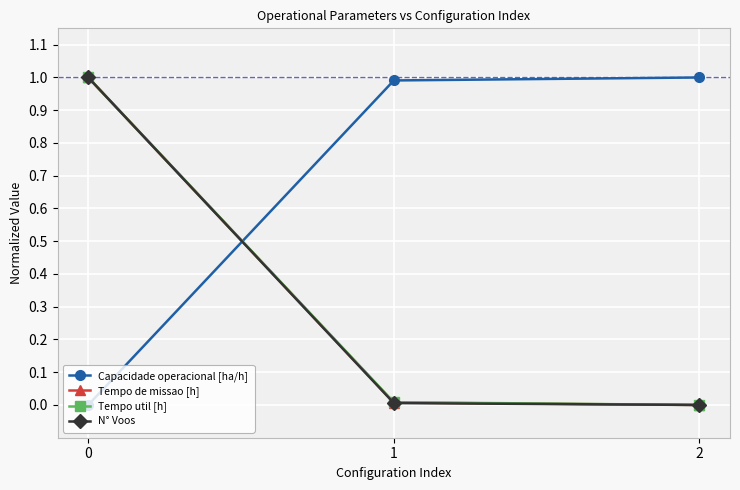

Is it true that Capacidade operacional [ha/h] equals 1.4 at 1?

False